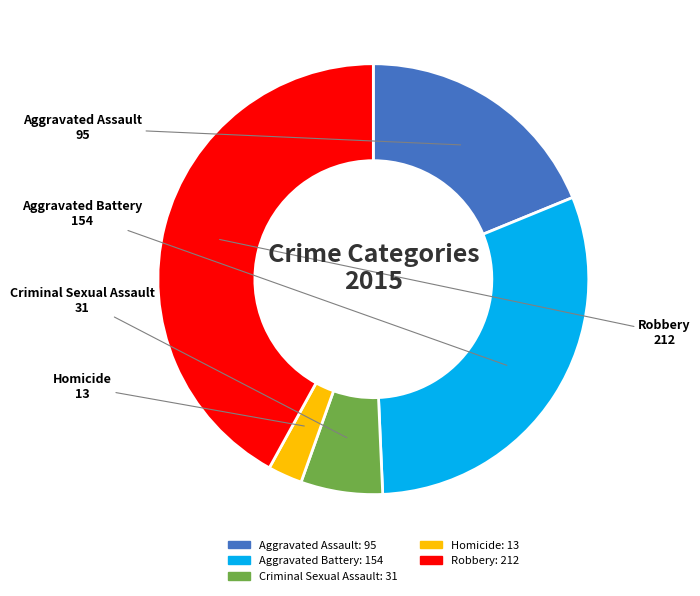

Is there any slice that represents more than half of the pie?

No